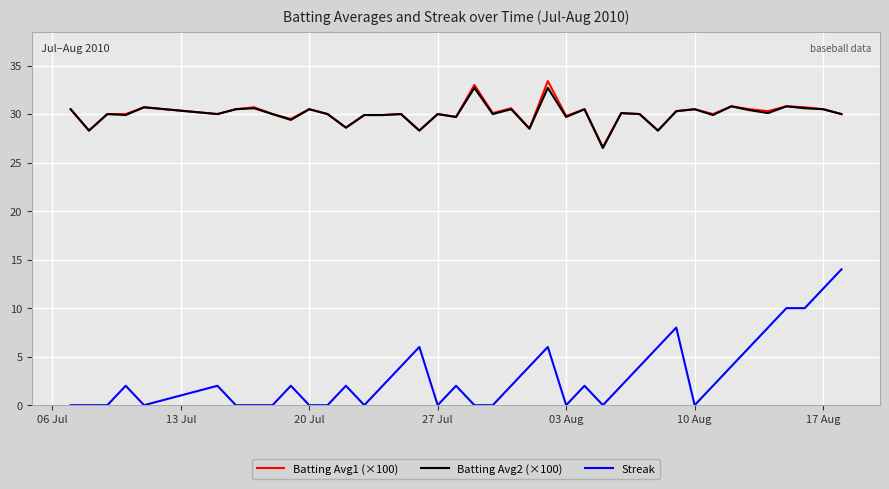

True or false: Streak and Batting Avg2 (×100) cross at least once.

False